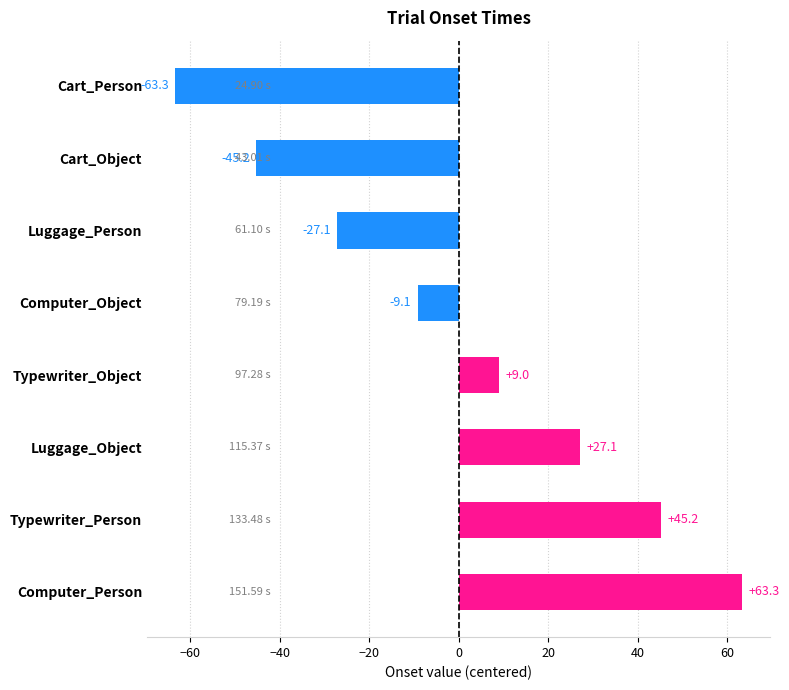

List the labels in order of value, largest first.

Computer_Person, Typewriter_Person, Luggage_Object, Typewriter_Object, Computer_Object, Luggage_Person, Cart_Object, Cart_Person